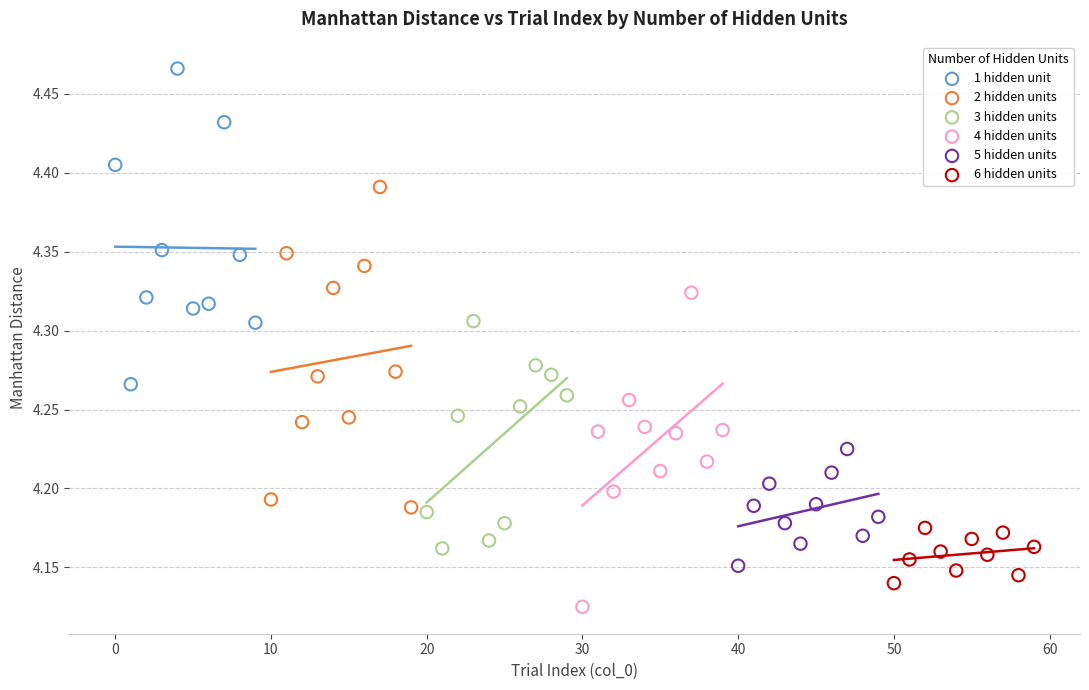

Which series reaches the maximum Y coordinate?

1 hidden unit